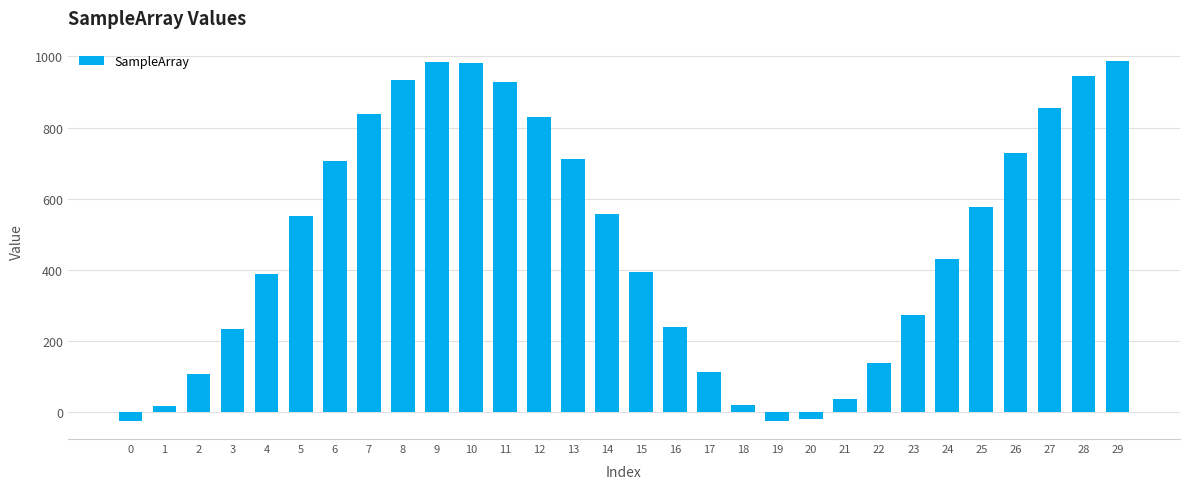

What is the sum of all values?

14415